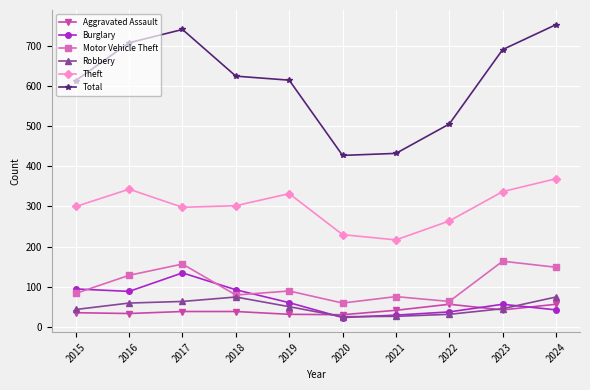

What is the difference between the maximum and second lowest values in the Theft series?

139